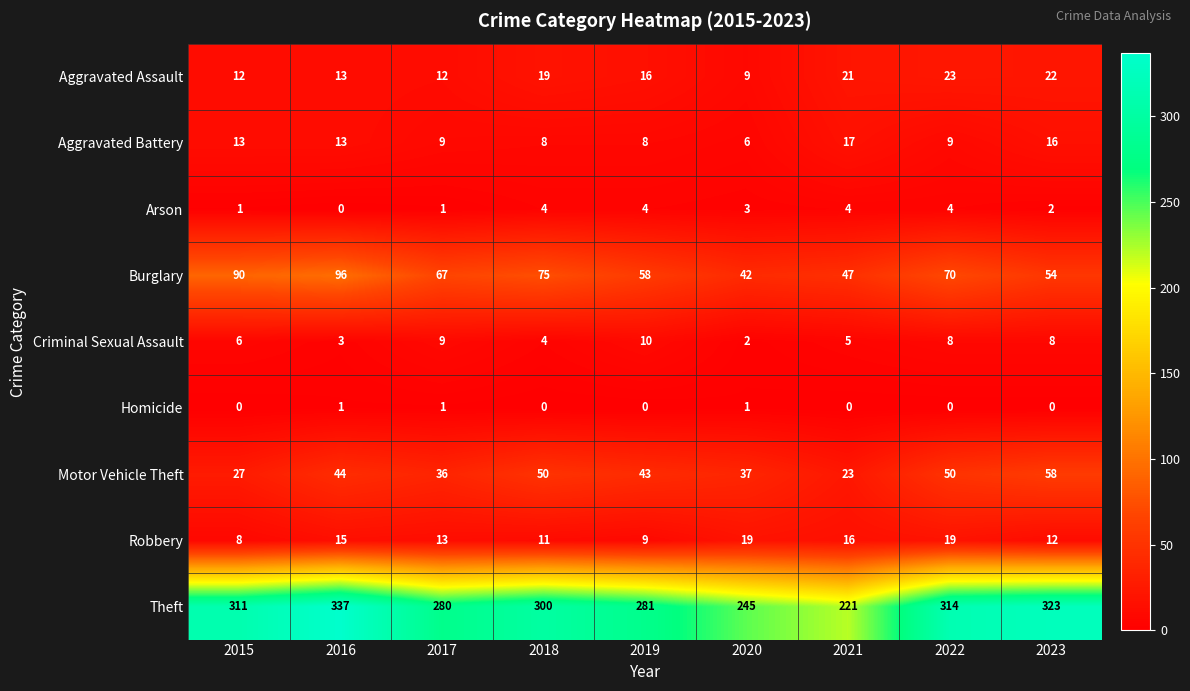

Between 2018 and 2019, which series saw the biggest shift?

Theft